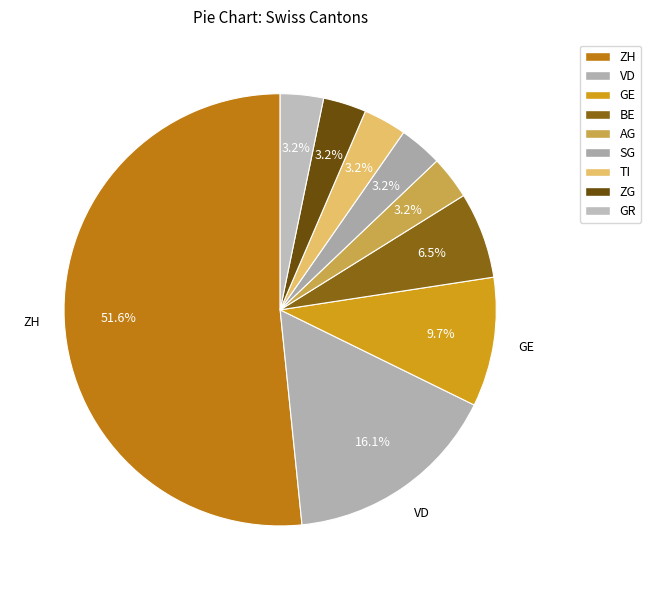

Does GR represent more than half of the total?

No